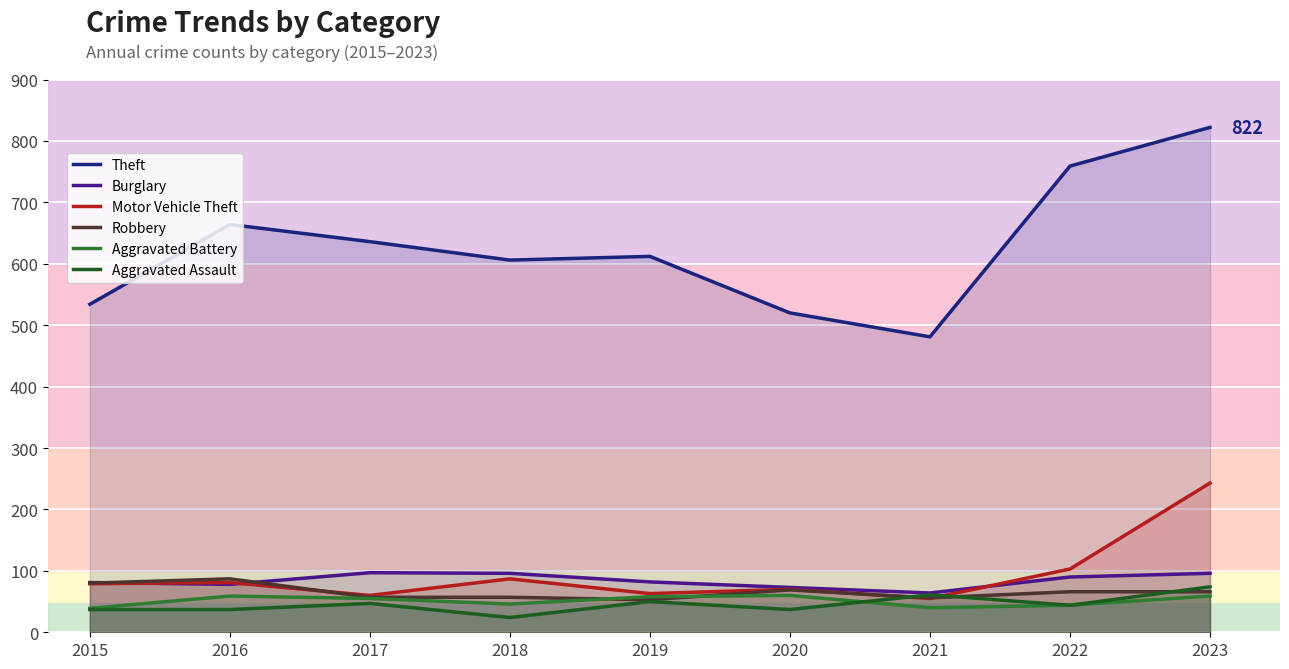

Reading left to right, transcribe all the data shown in this chart.

Theft: 2015=534	2016=664	2017=636	2018=606	2019=612	2020=520	2021=481	2022=759	2023=822
Burglary: 2015=81	2016=78	2017=97	2018=96	2019=82	2020=73	2021=64	2022=90	2023=96
Motor Vehicle Theft: 2015=79	2016=81	2017=60	2018=87	2019=63	2020=70	2021=55	2022=103	2023=243
Robbery: 2015=80	2016=87	2017=57	2018=57	2019=53	2020=69	2021=56	2022=66	2023=66
Aggravated Battery: 2015=39	2016=59	2017=55	2018=46	2019=58	2020=60	2021=40	2022=44	2023=59
Aggravated Assault: 2015=37	2016=37	2017=47	2018=24	2019=50	2020=37	2021=61	2022=44	2023=74